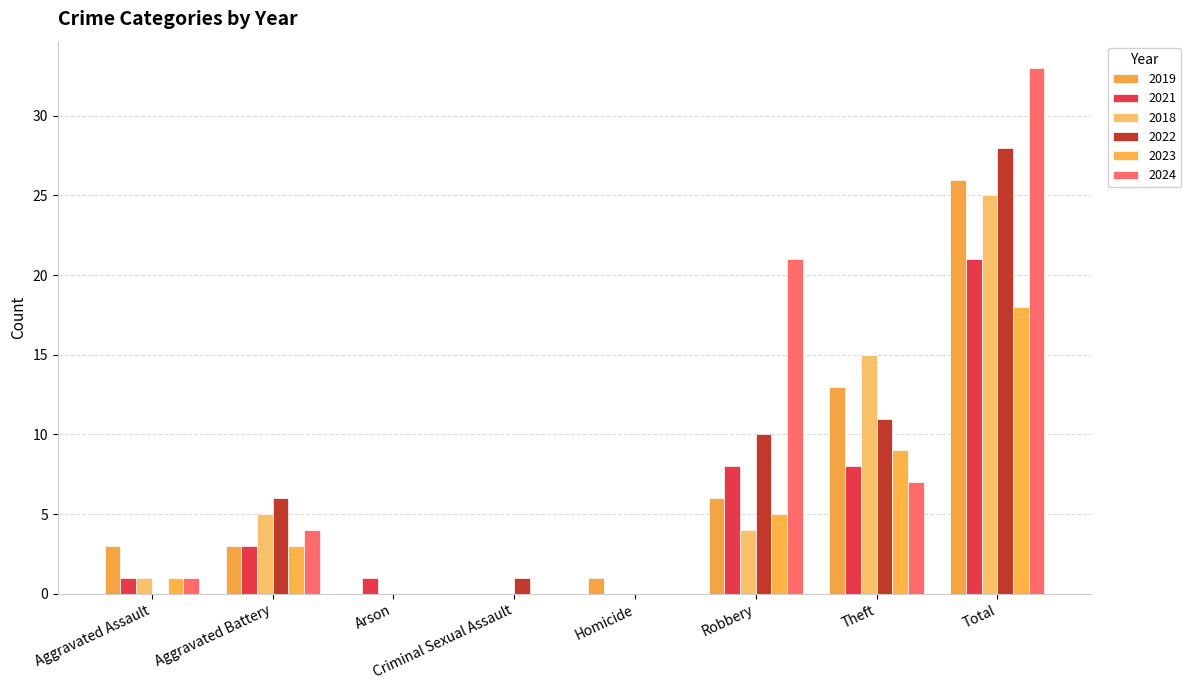

Count the number of categories in the chart.

8